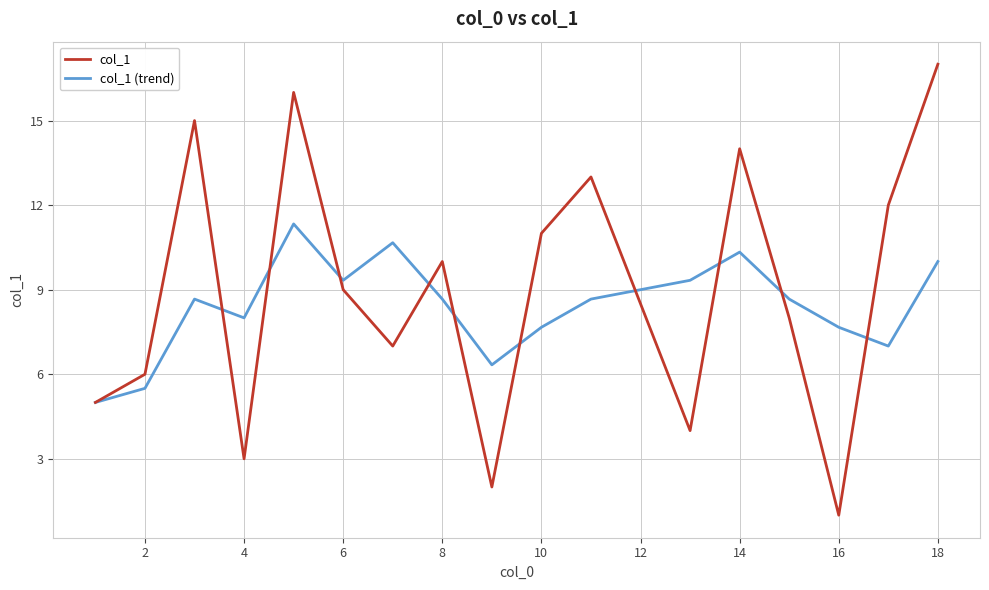

How many interior local peaks does the col_1 (trend) series have?

4